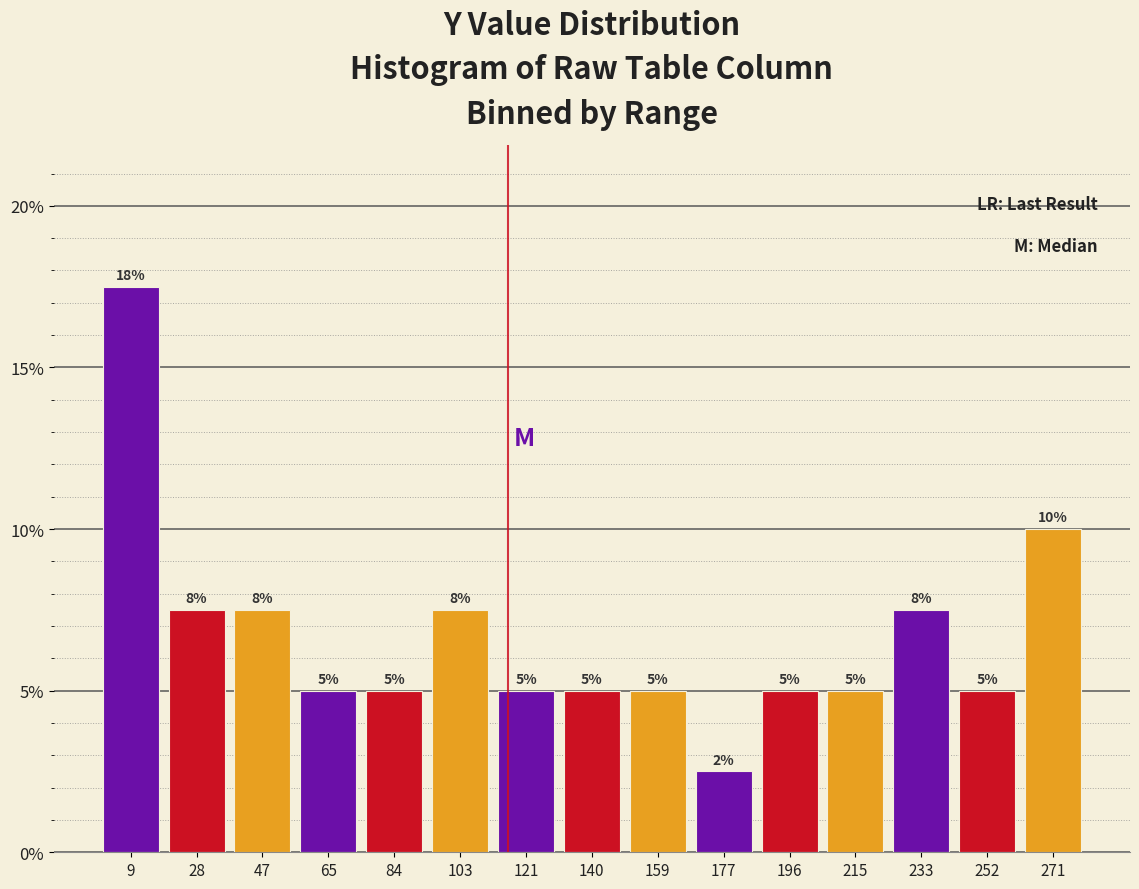

Over which range of the x-axis is the bar tallest?

0 to 18